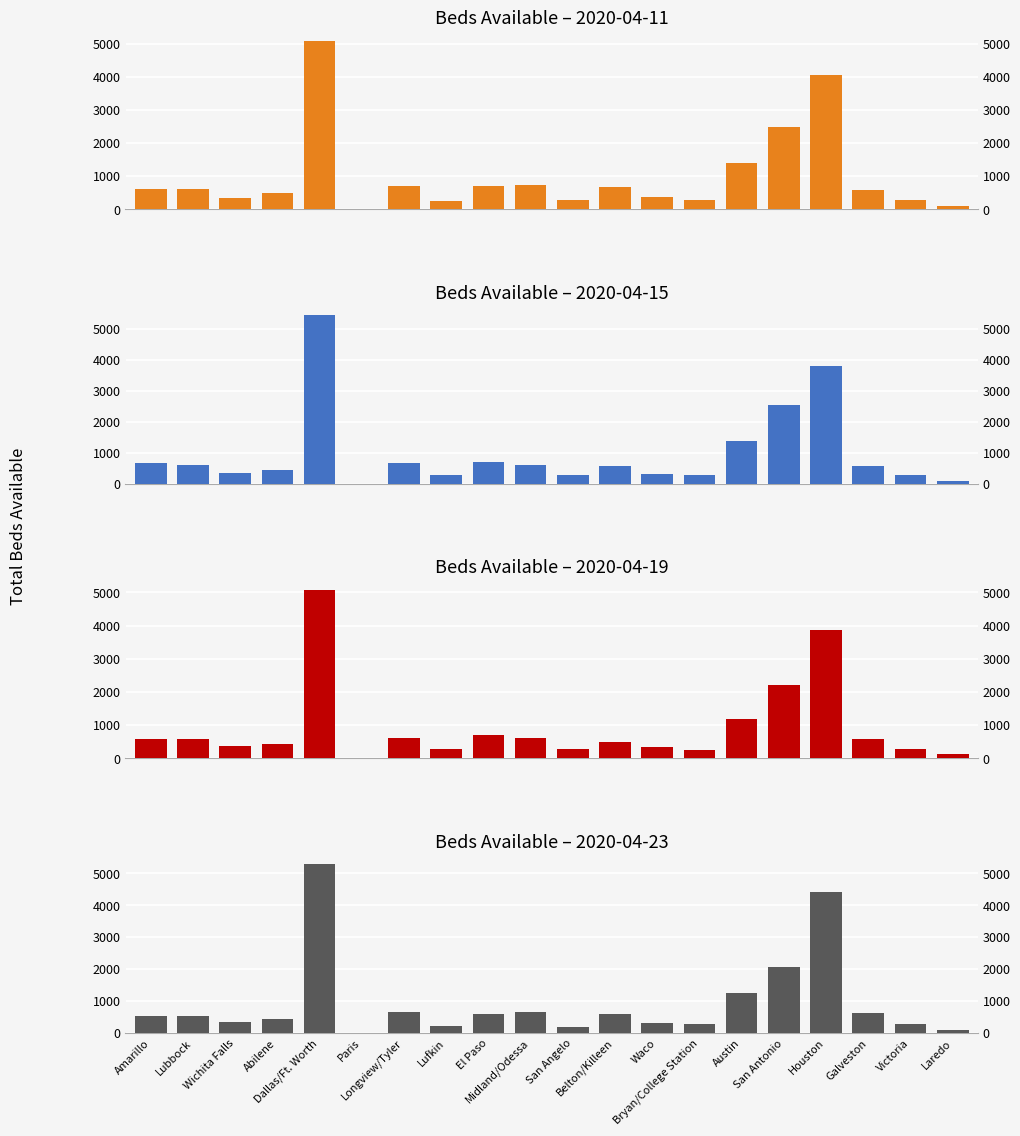

Does the chart contain any negative values?

No